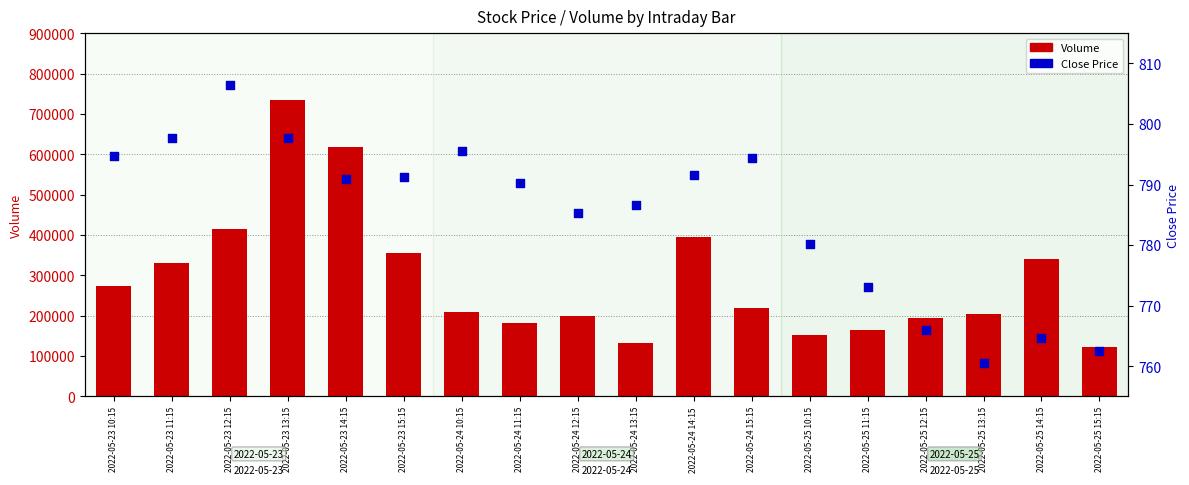

What are all the series names shown in the legend?

Volume, Close